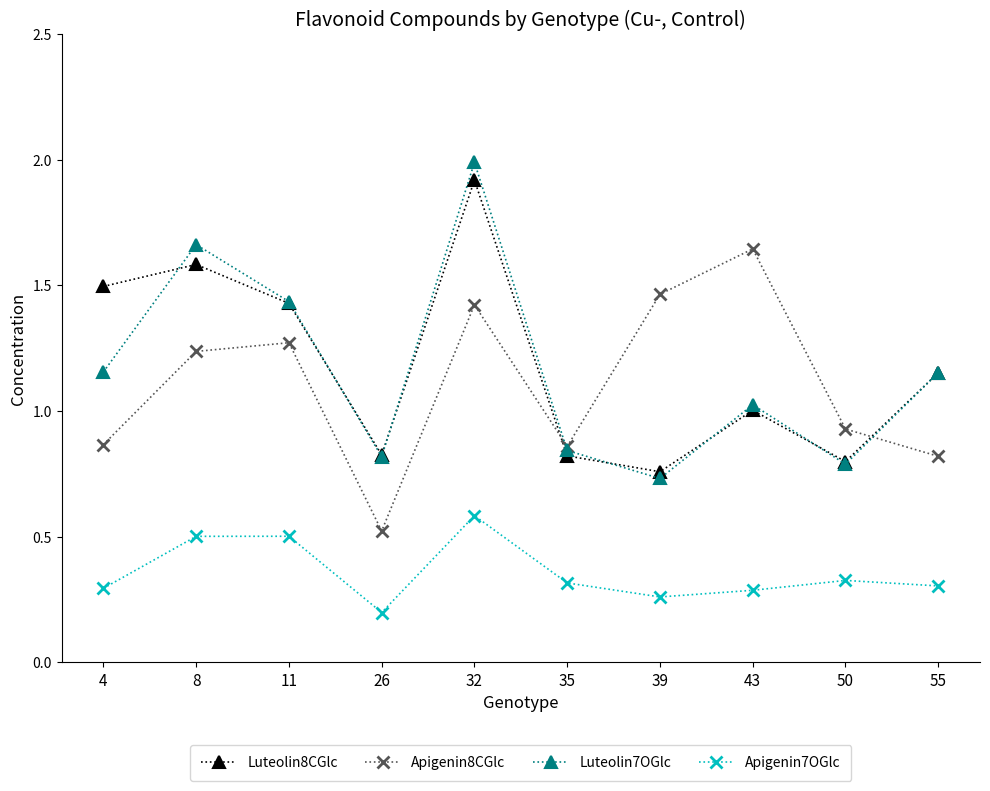

What is the total value across all series at 35?

2.8